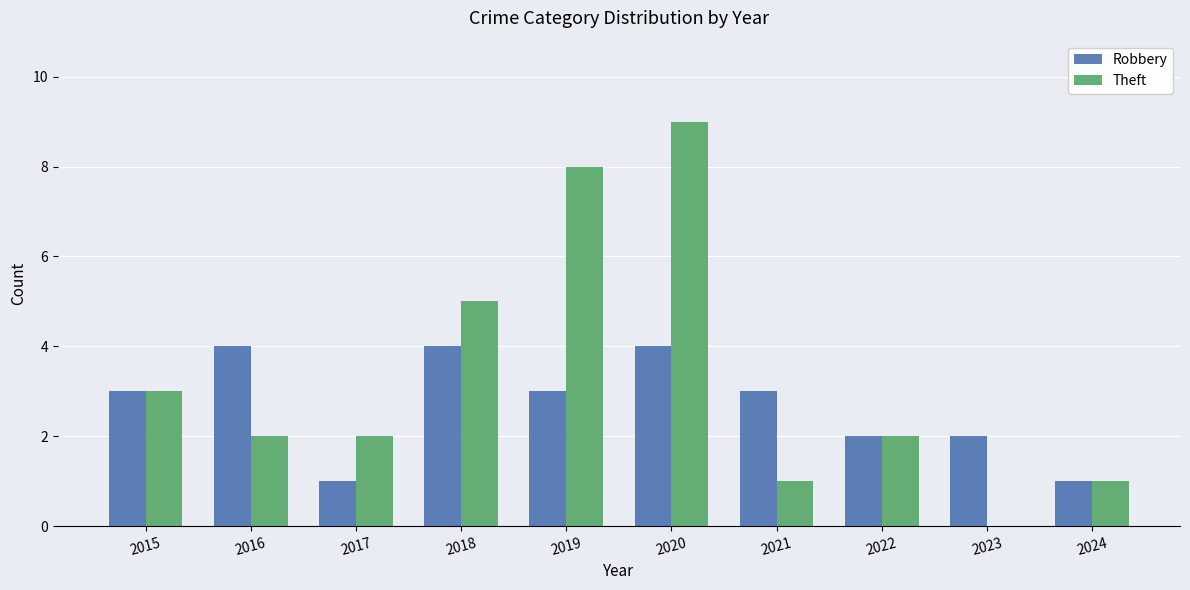

Reading left to right, extract all data points from this chart.

Robbery: 2015=3	2016=4	2017=1	2018=4	2019=3	2020=4	2021=3	2022=2	2023=2	2024=1
Theft: 2015=3	2016=2	2017=2	2018=5	2019=8	2020=9	2021=1	2022=2	2023=0	2024=1